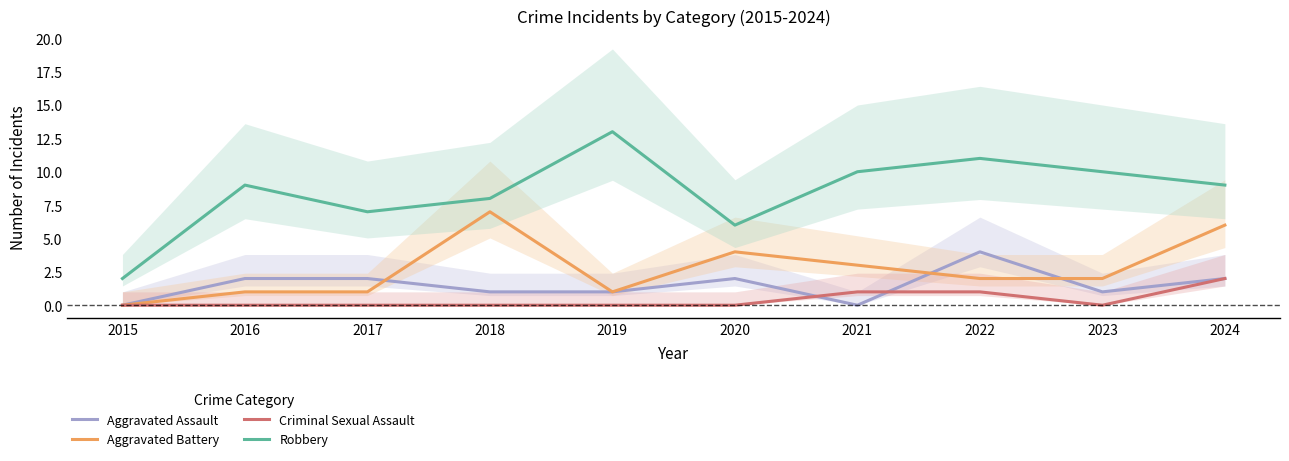

True or false: Aggravated Assault has more than 2 points higher than both neighbors.

False